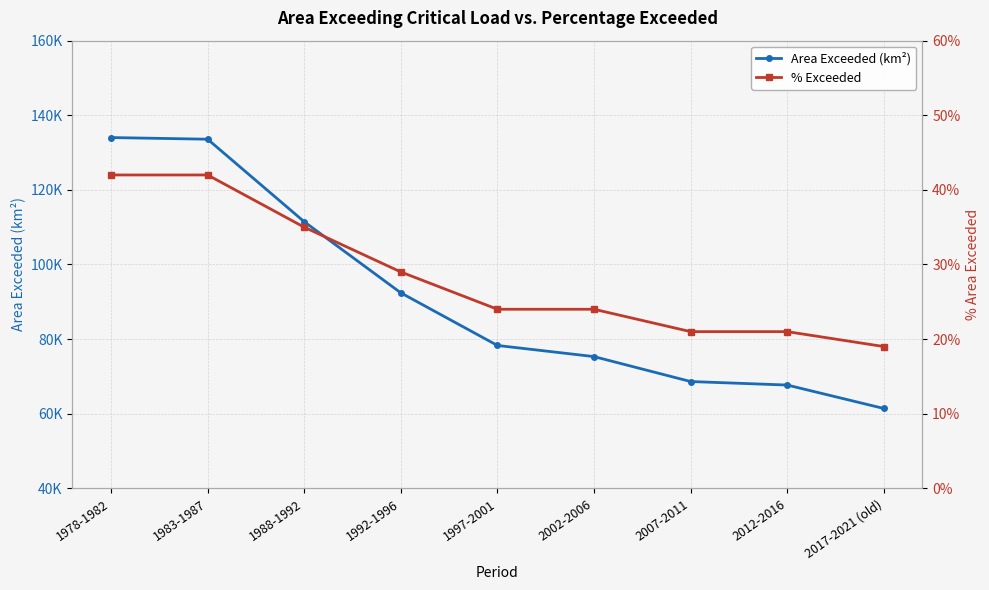

What is the total value across all series at 1988-1992?

111504